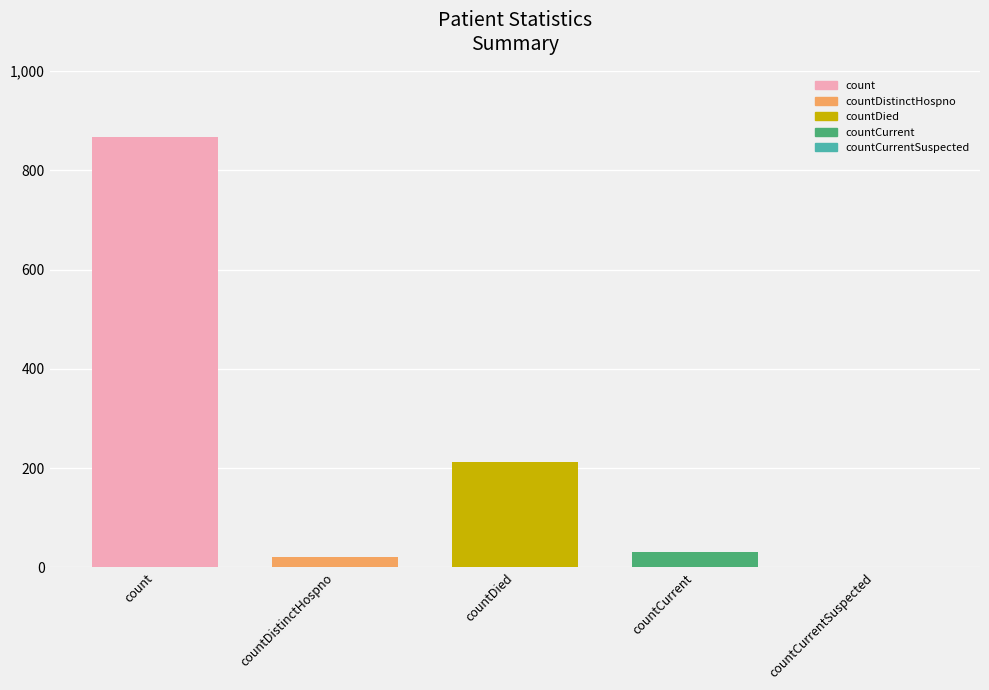

How many categories are shown in the chart?

1